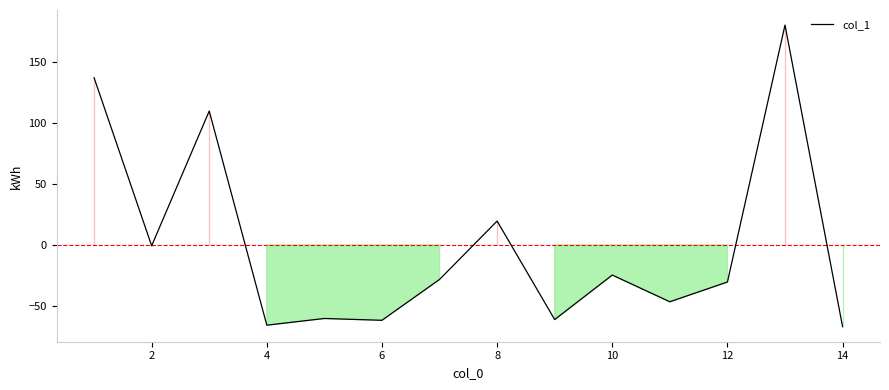

What is the minimum value shown in the chart?

-67.0